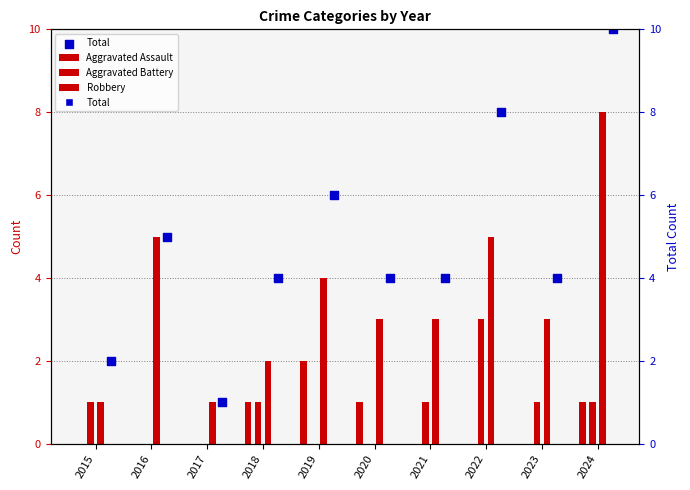

What is the change in value from 2015 to 2023?

+2